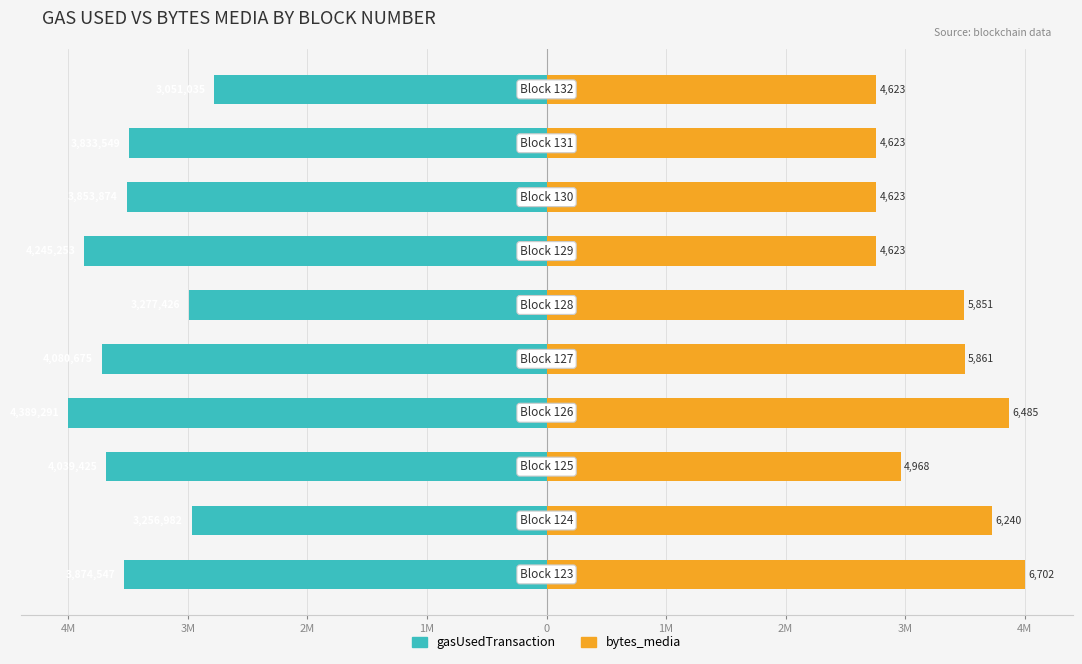

How many bars are there in each group?

2